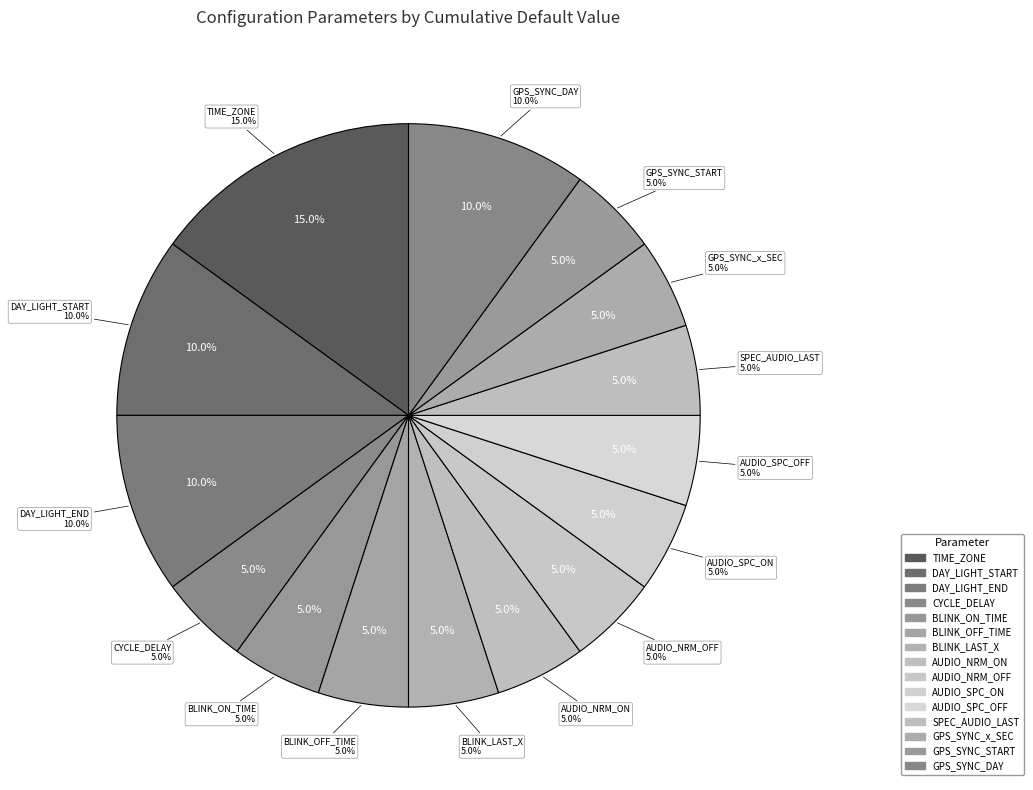

Does AUDIO_SPECIAL_ON_TIME account for over 50% of the chart?

No